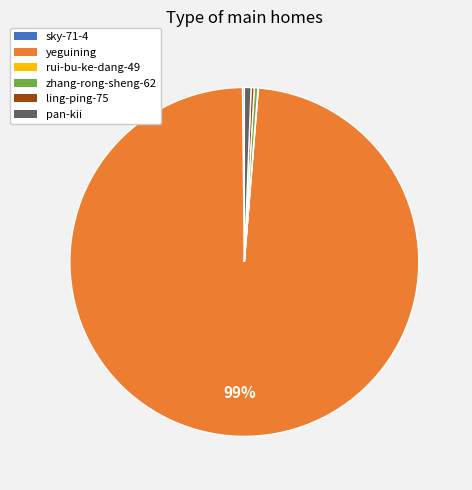

Combined, do pan-kii and ling-ping-75 account for over 50%?

No